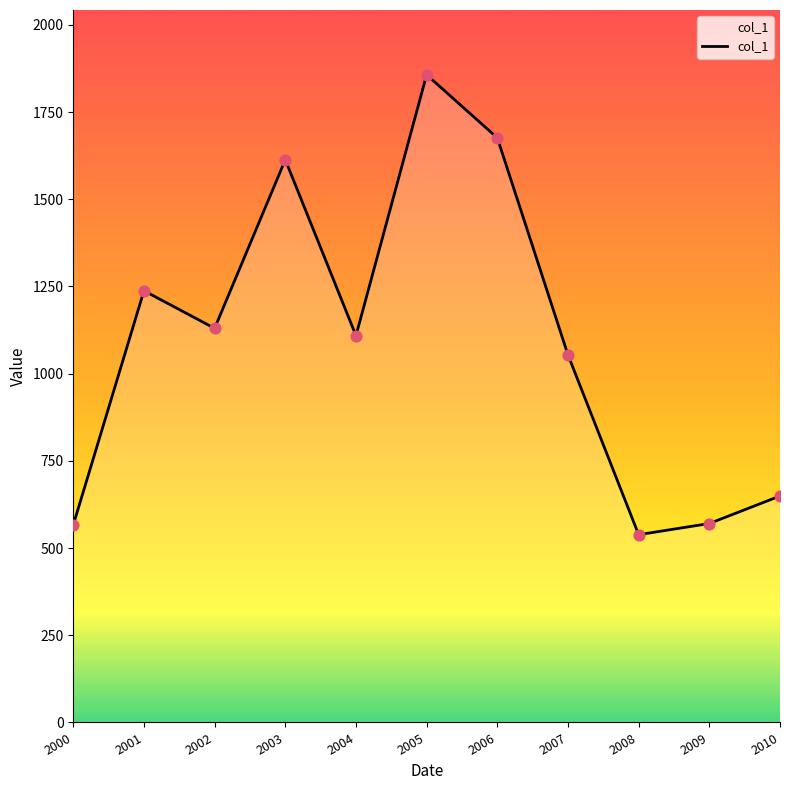

What is the change in value from 2005 to 2009?

-1286.5